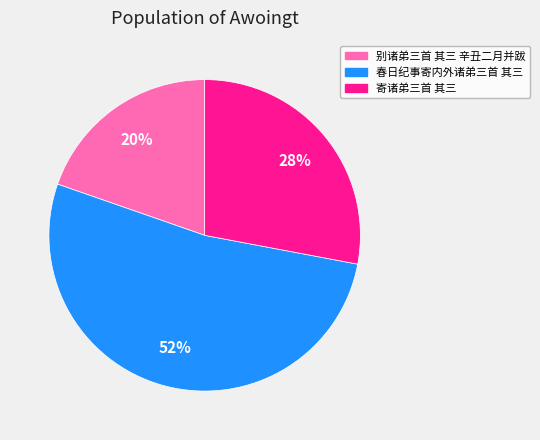

Is it true that 春日纪事寄内外诸弟三首 其三 is 42% of the pie?

False